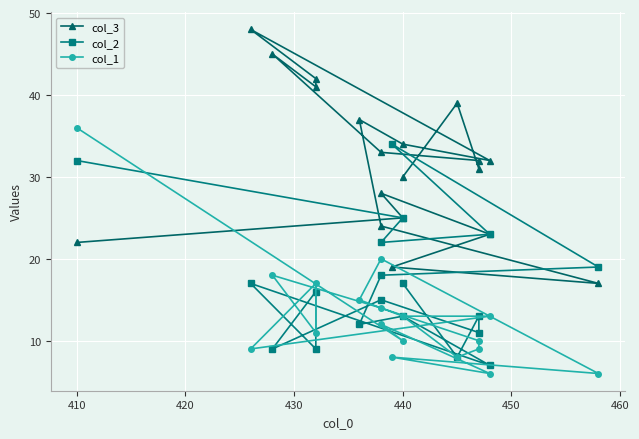

In col_2, how many points are lower than both neighbors (excluding endpoints)?

7